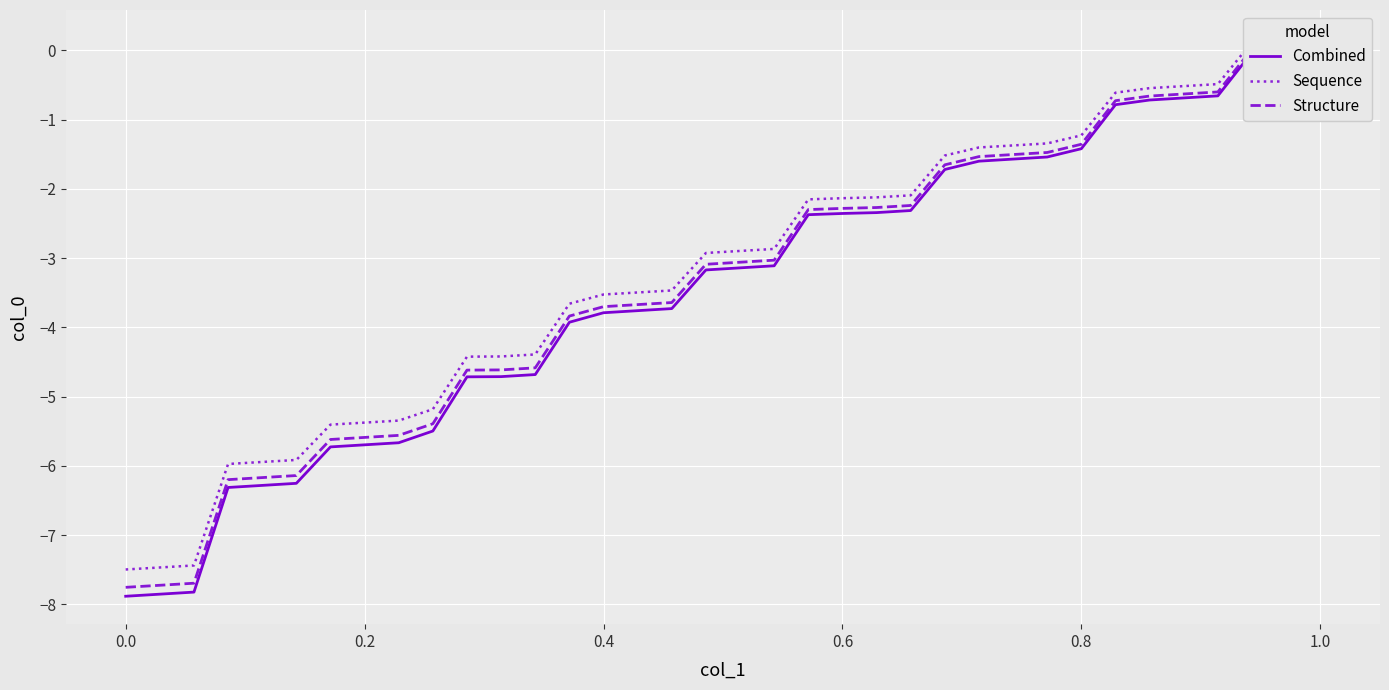

True or false: Combined has more than 2 interior local peaks.

False